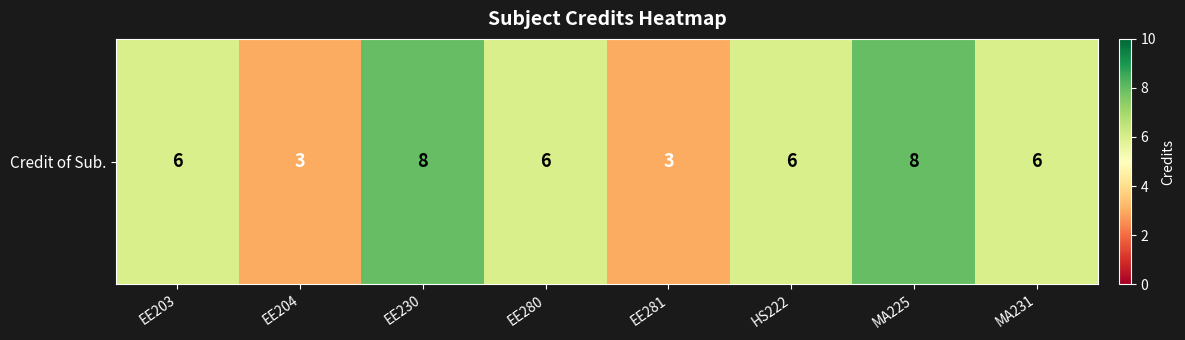

Reading right to left, transcribe all the data shown in this chart.

MA231=6	MA225=8	HS222=6	EE281=3	EE280=6	EE230=8	EE204=3	EE203=6